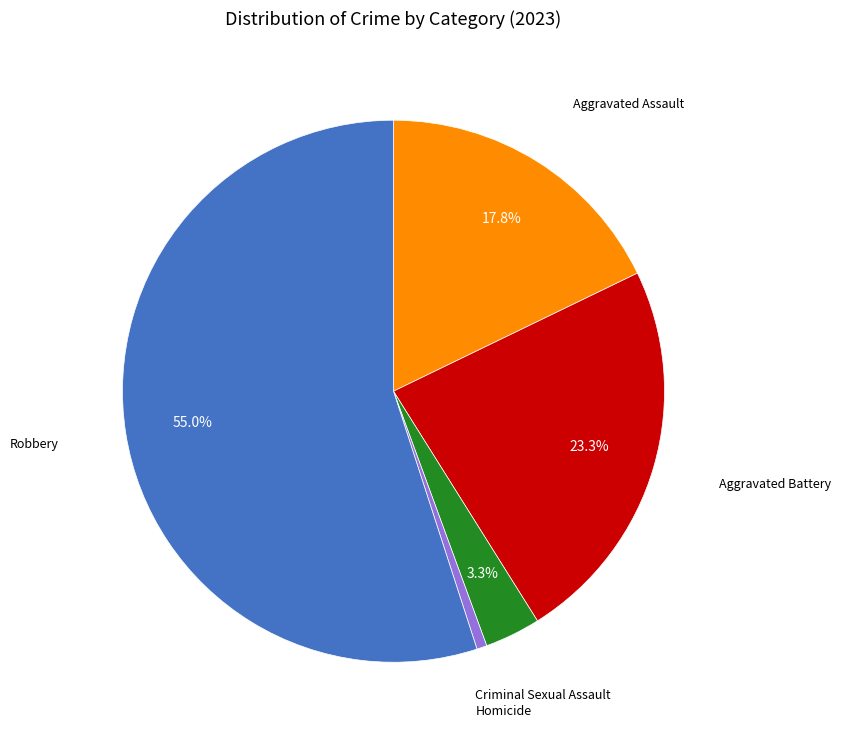

Is there any slice that represents more than half of the pie?

Yes